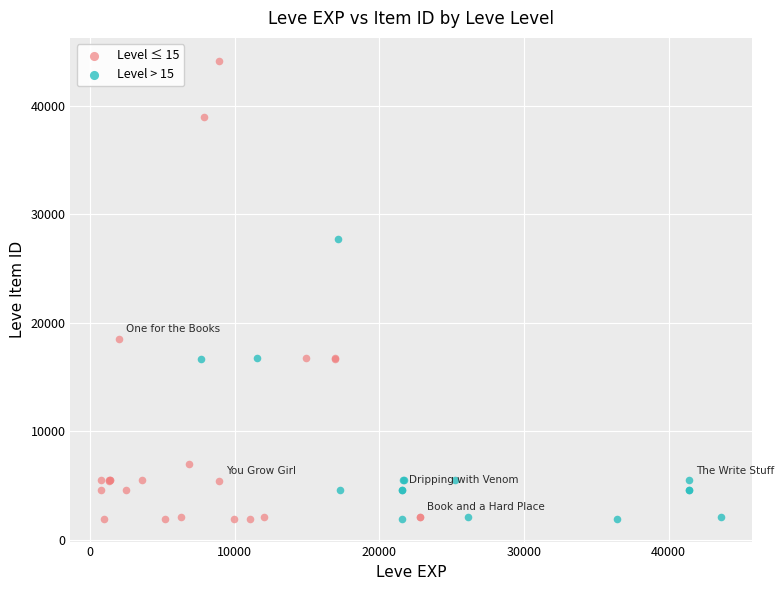

Which series contains the highest Y value?

Level ≤ 15